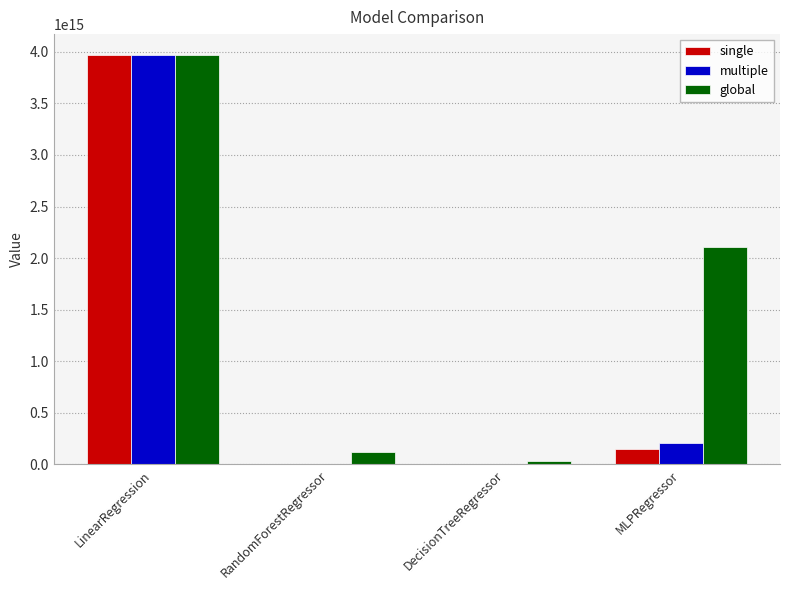

At which label does single reach its peak?

LinearRegression